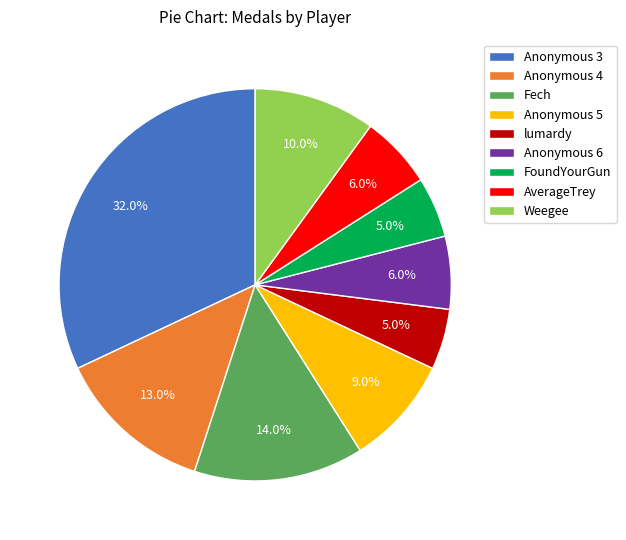

What is the largest slice in the pie chart?

Anonymous 3